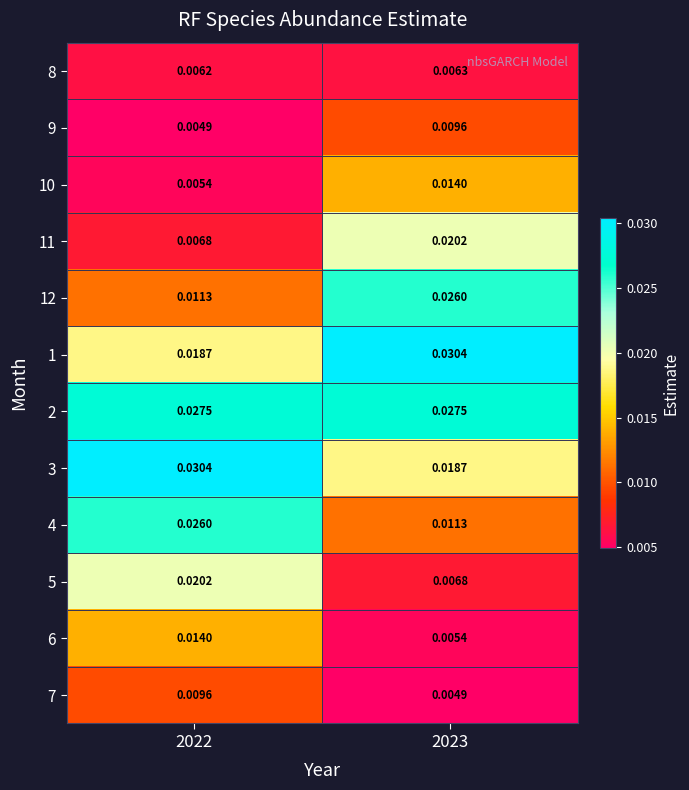

Is the value of 12 at 2022 greater than the value of 6 at 2022?

No